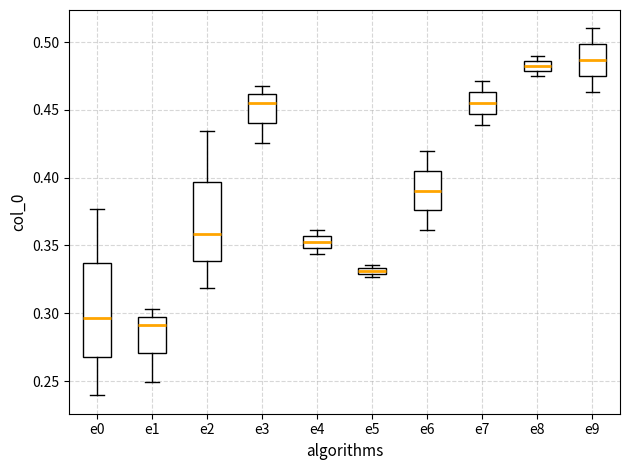

Where is the upper edge of the box for e5 on the y-axis? The values are not printed on the chart, so give them approximately, as read against the axis.

0.335